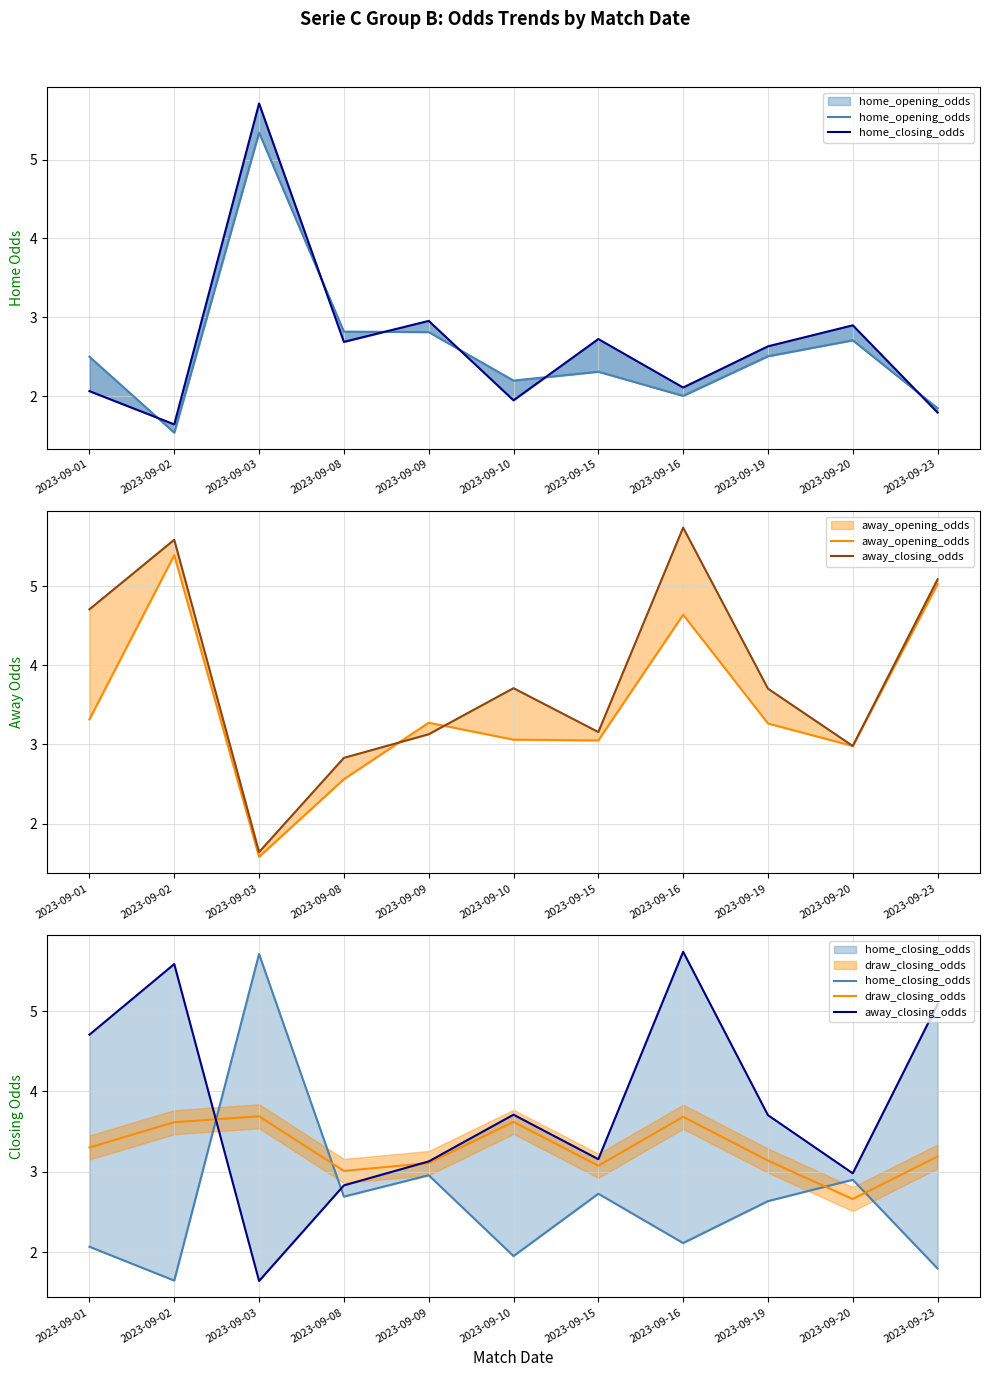

What is the average value of the home_opening_odds series?

2.6